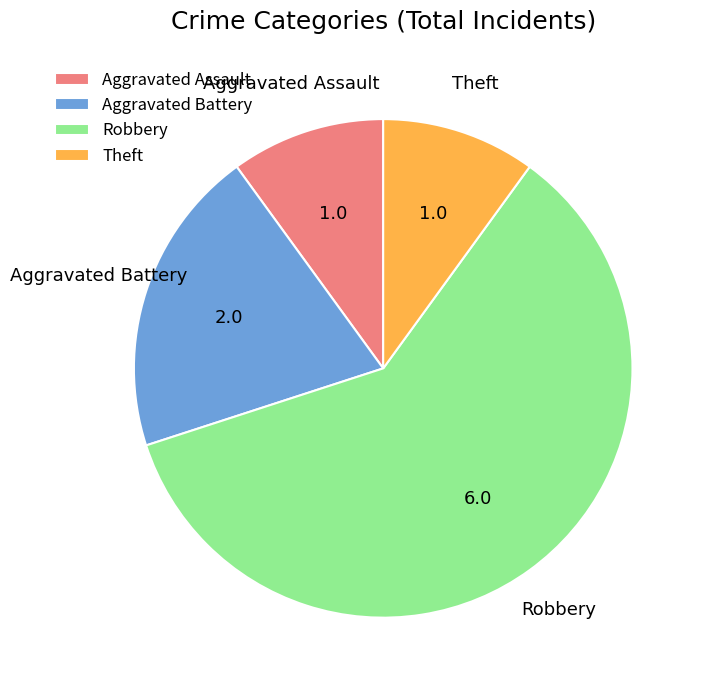

Which slice is the largest?

Robbery